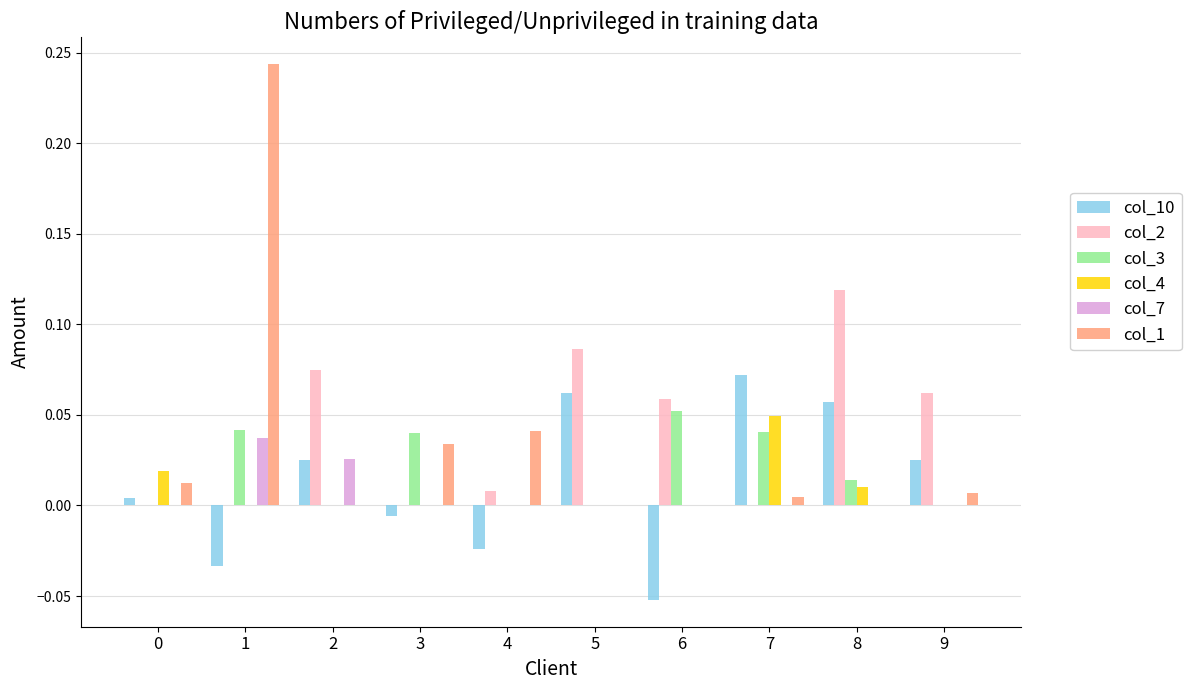

How many series are shown in this chart?

6